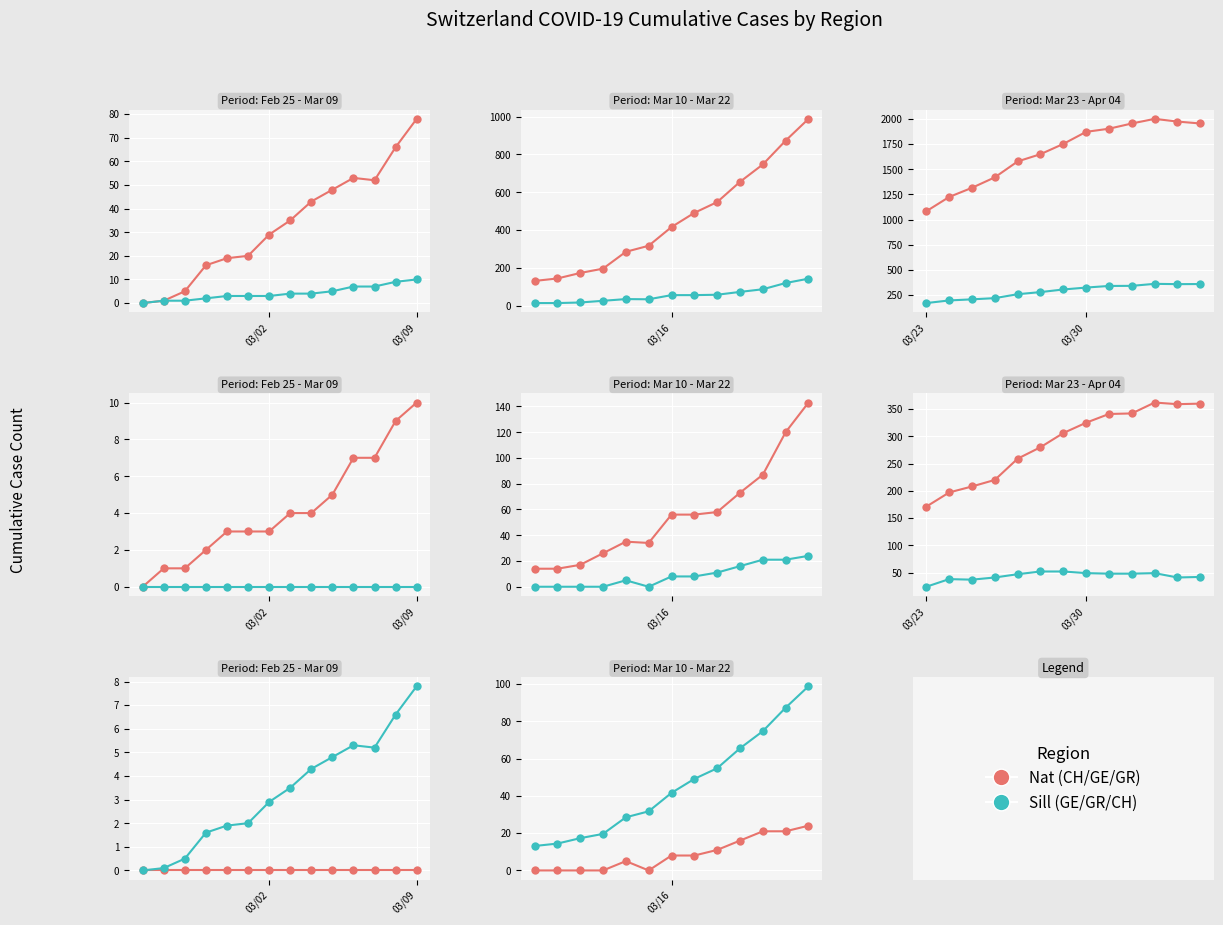

True or false: GR and CH/10 cross at least once.

False